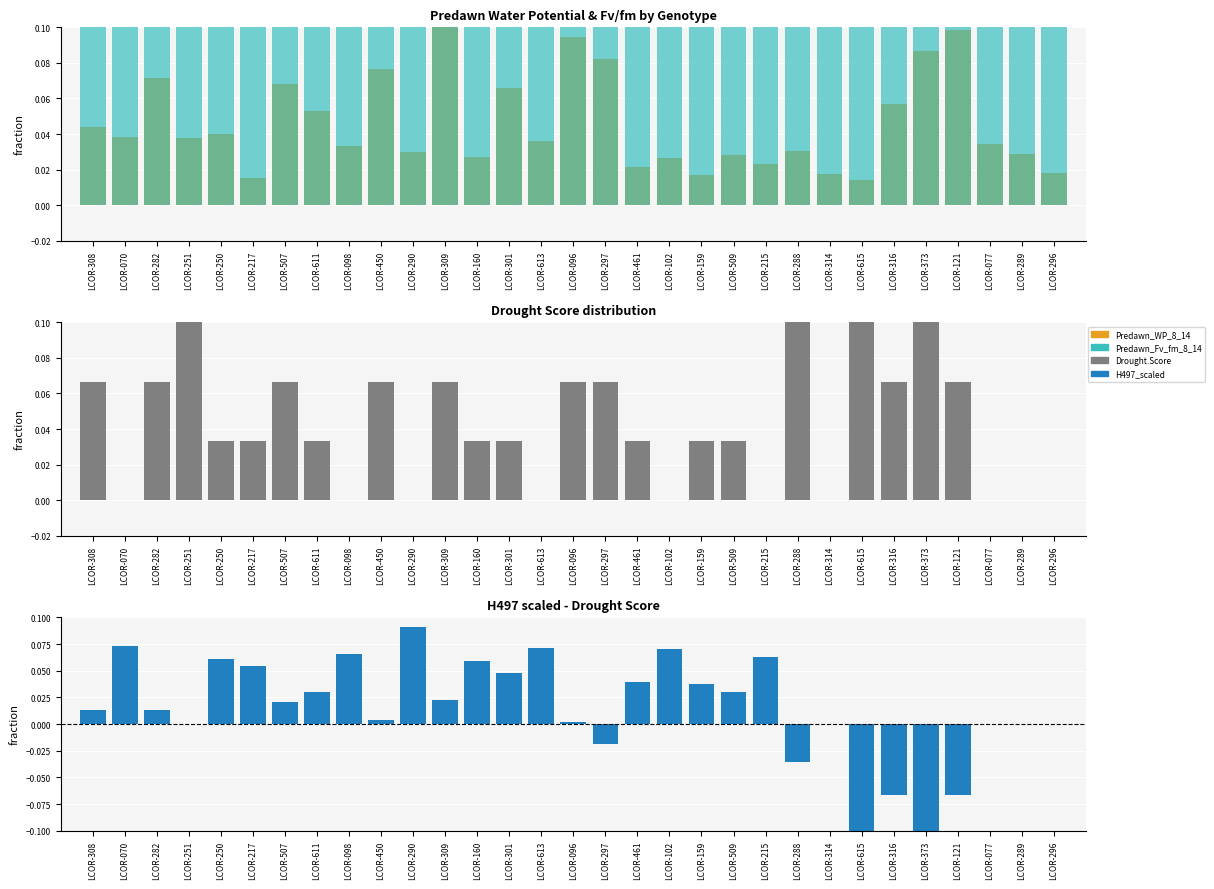

True or false: H497_scaled has a value of 0.1 at LCOR-613.

True